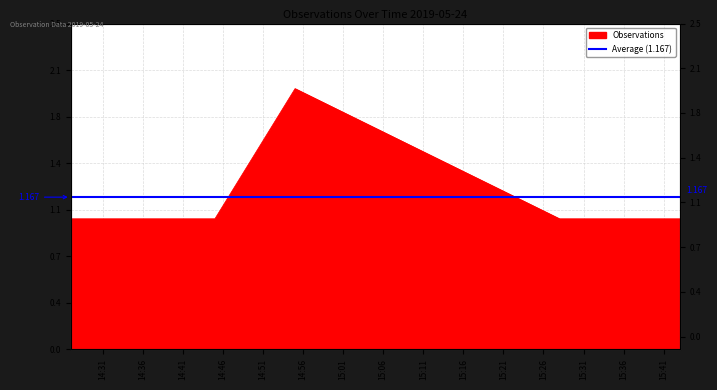

Count the number of categories in the chart.

6